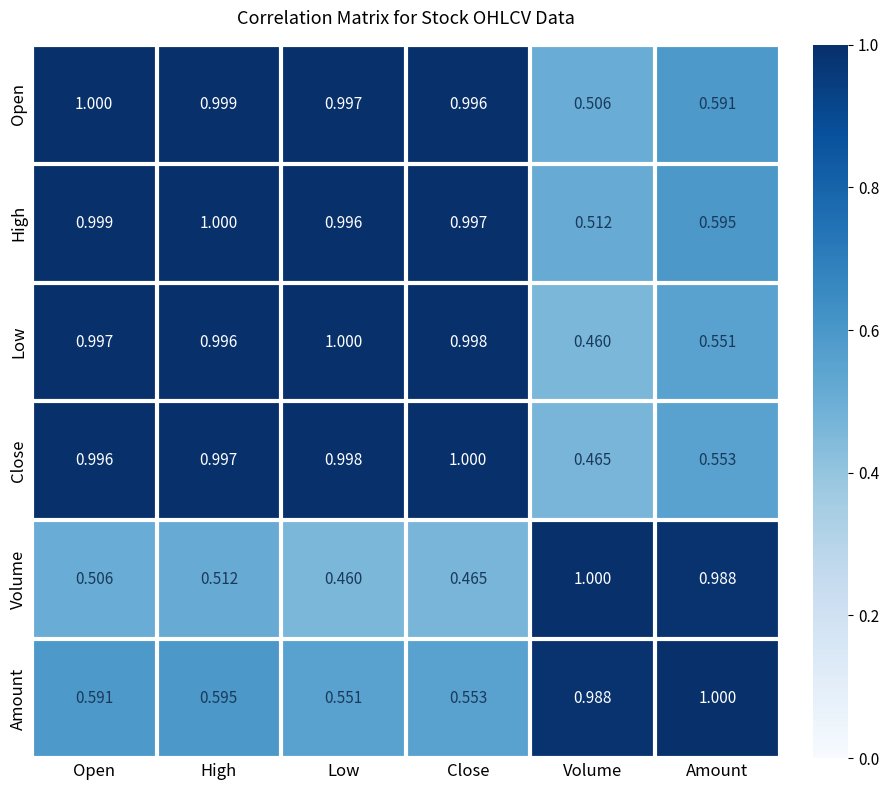

At which category is the sum across all series the highest?

High